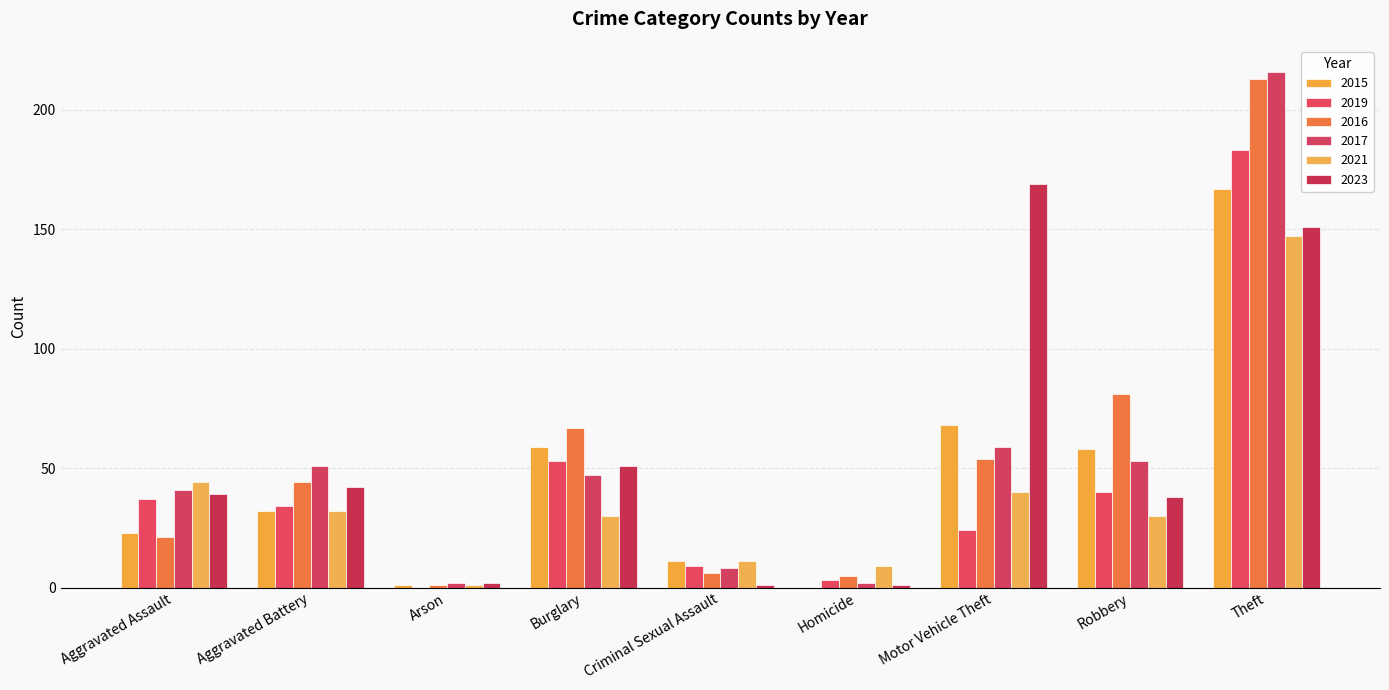

Are the bars horizontal?

No